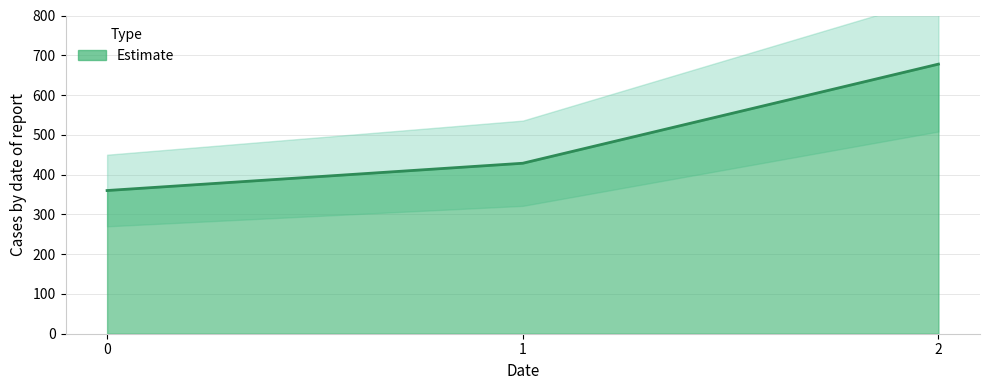

Between 0 and 2, which is larger?

2